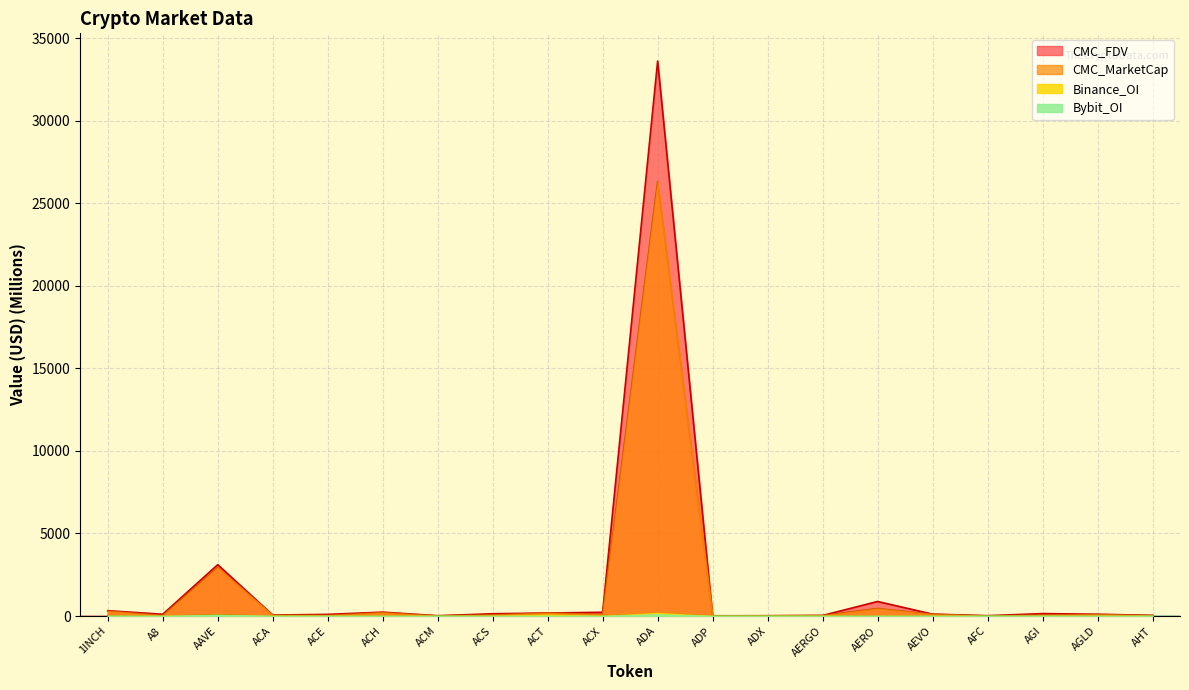

Where is the first local minimum for CMC_MarketCap?

A8